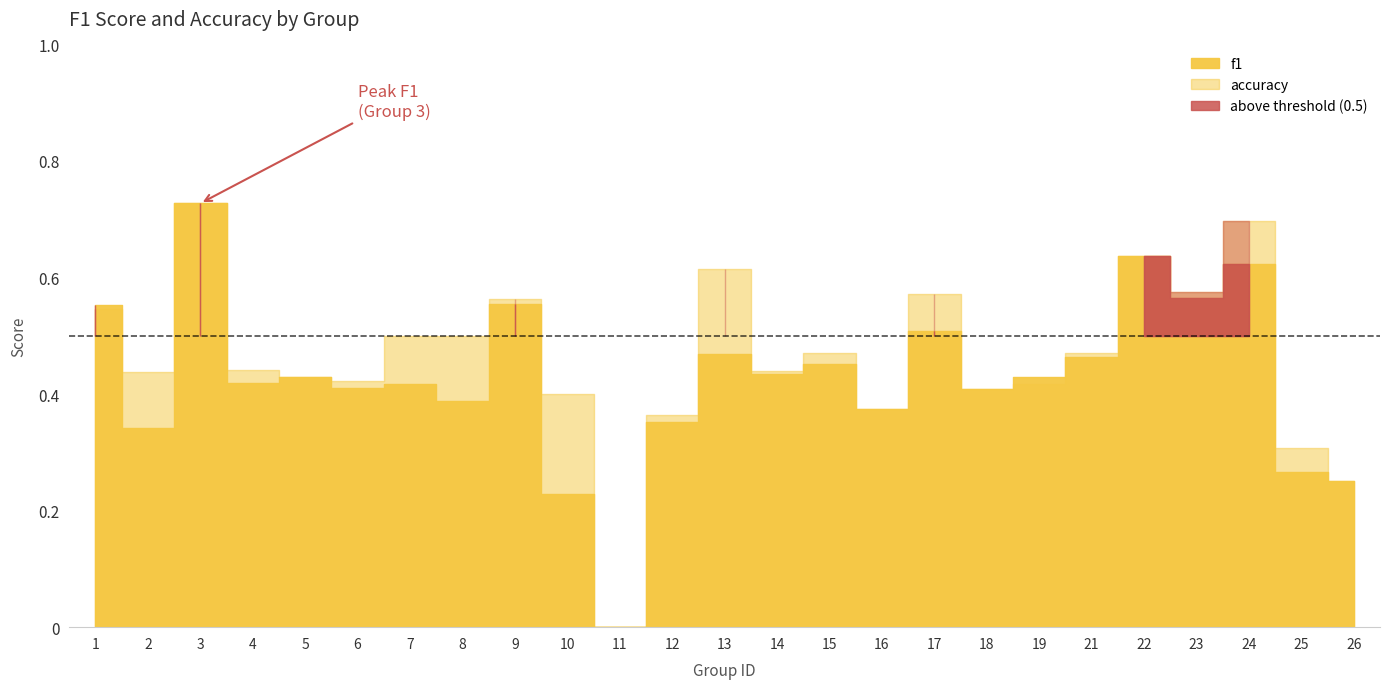

True or false: accuracy and f1 cross at least once.

True